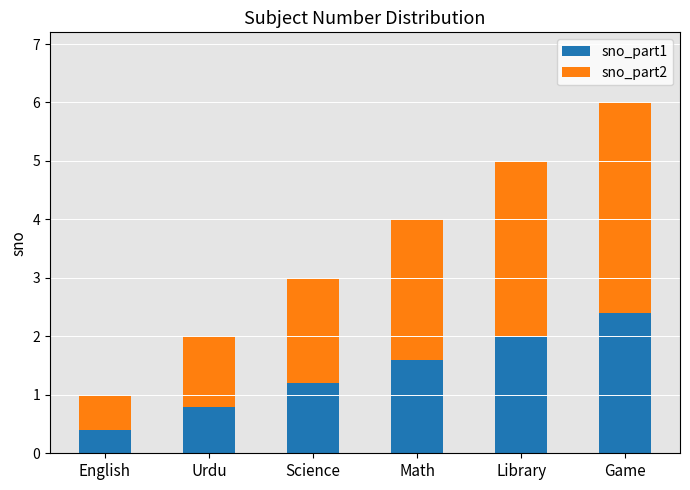

What is the value of the sno_part1 bar at the 2nd from the left?

0.8